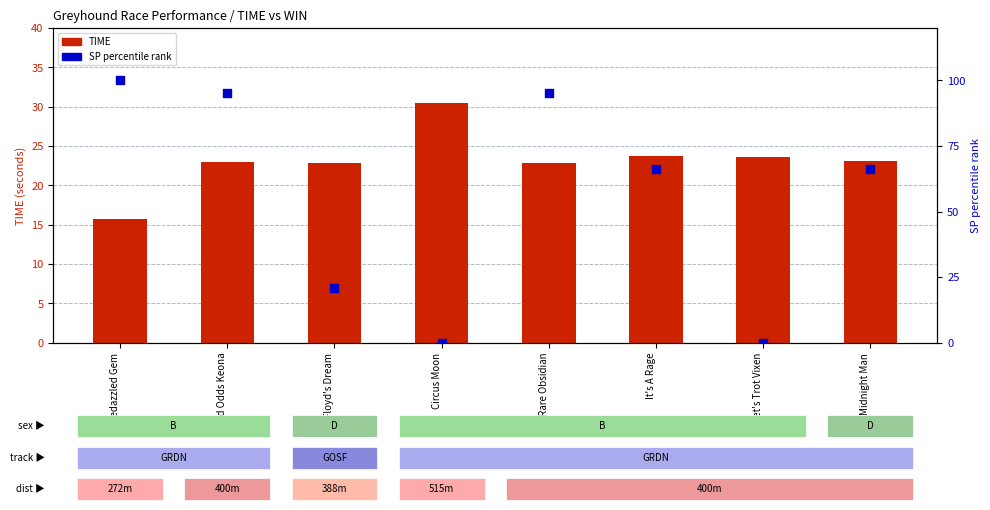

Which series has the largest total across all categories?

SP percentile rank